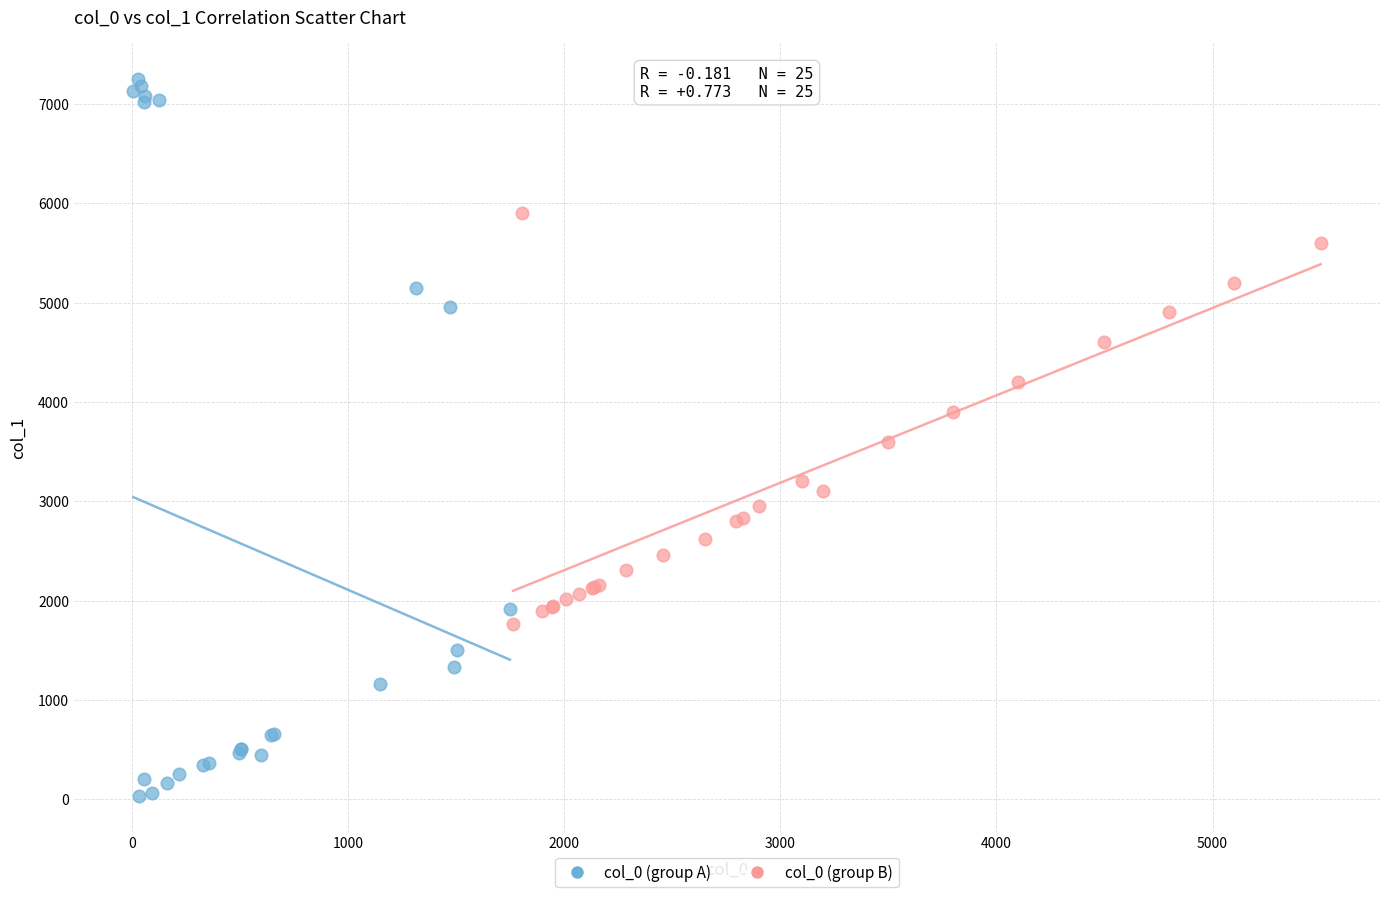

Which series contains the highest Y value?

col_0 (group A)